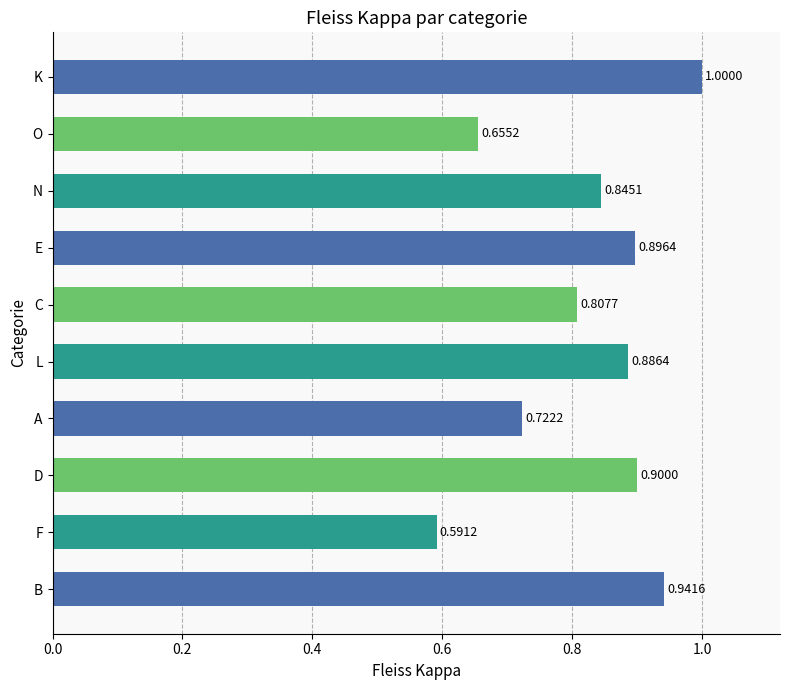

Which has a higher value, E or O?

E